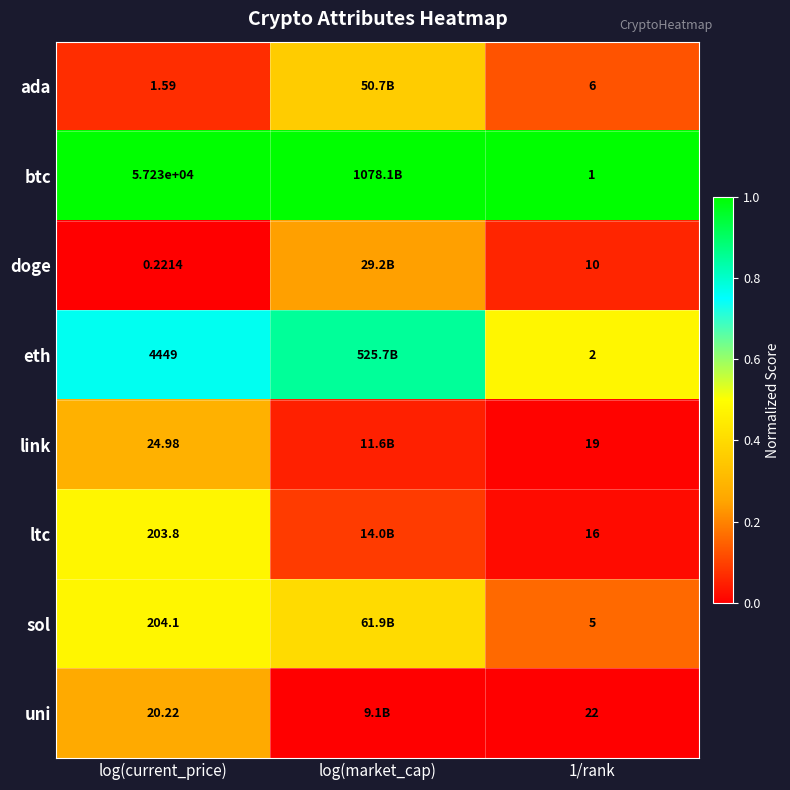

Between log(current_price) and 1/rank, which series saw the biggest shift?

btc